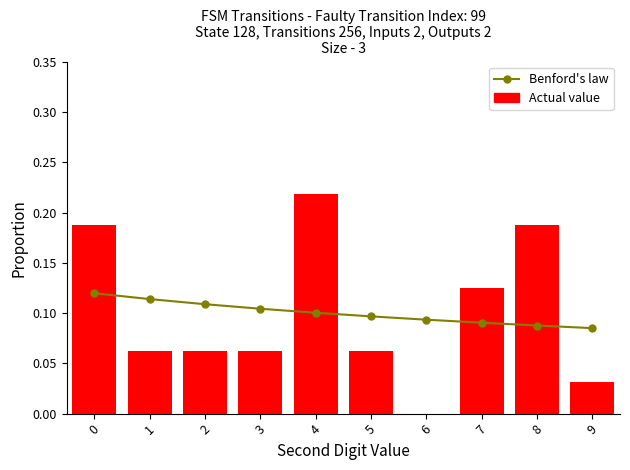

Rank the series by their maximum value, from highest to lowest.

Actual value, Benford's law